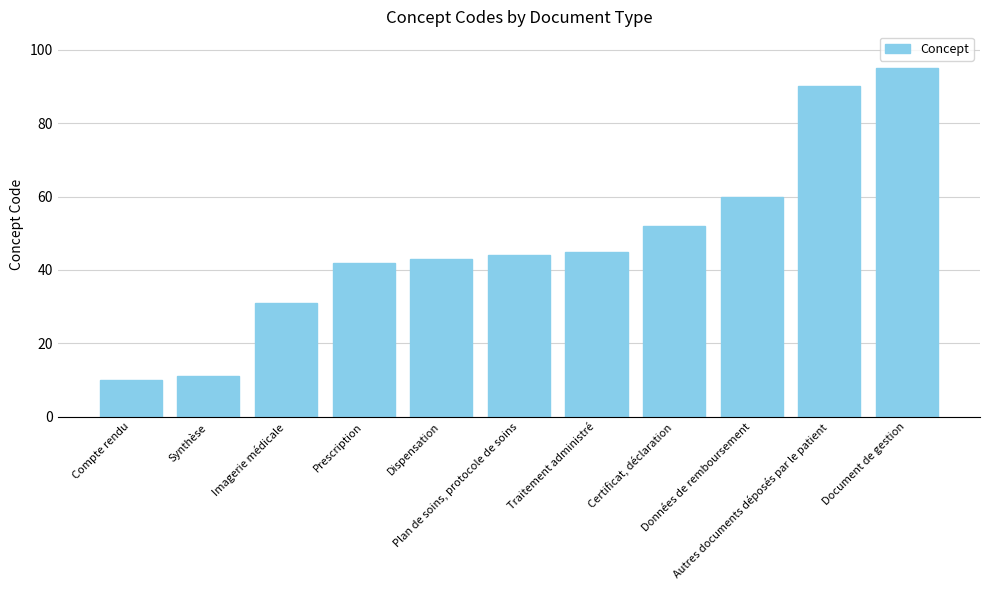

What is the label of the 5th bar from the left?

Dispensation